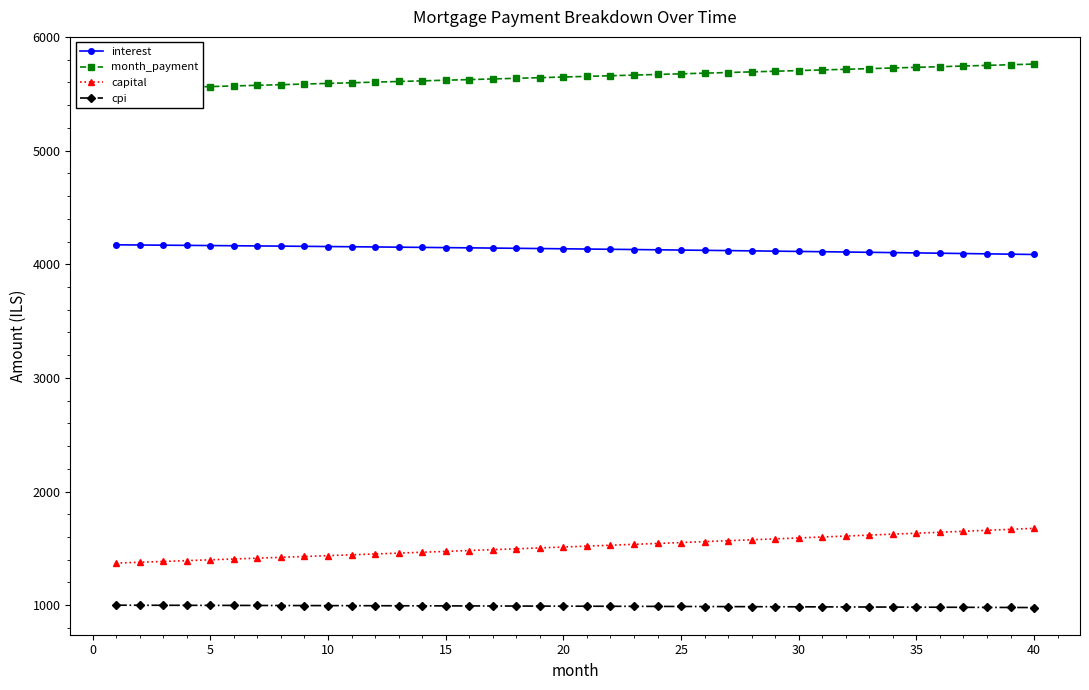

The interest series shows 2826.7 at 25. True or false?

False